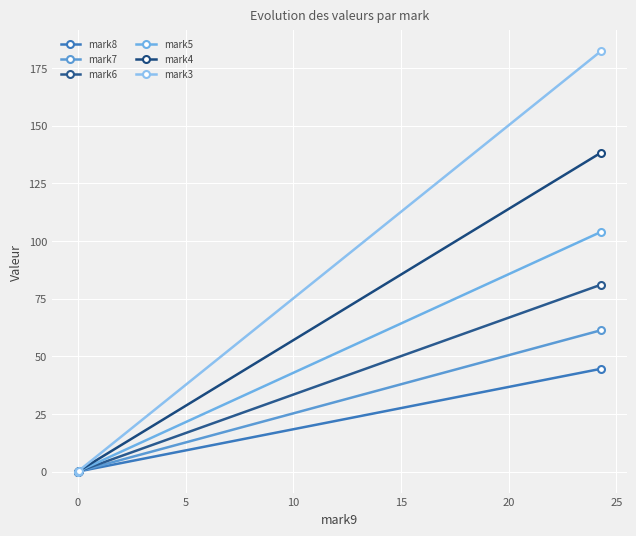

Is this an area chart (filled region under the line)?

No